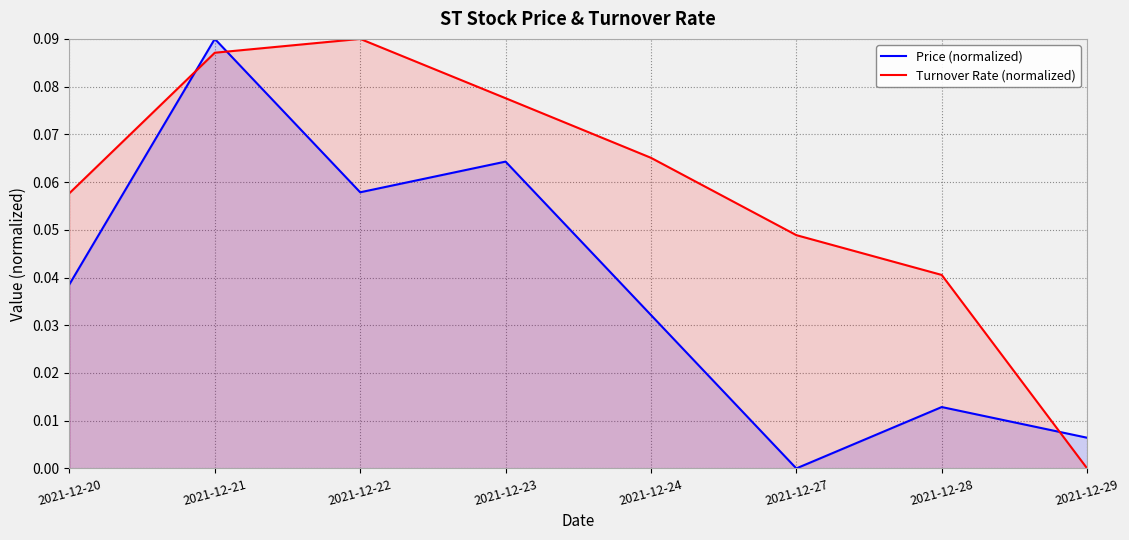

How many times do Price (normalized) and Turnover Rate (normalized) cross each other?

3